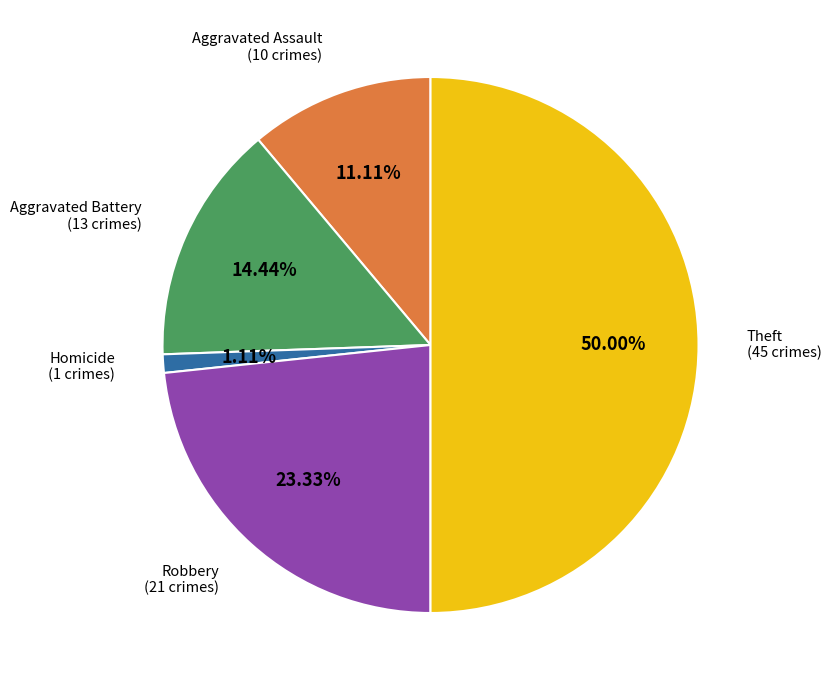

Is the sum of Homicide (1 crimes) and Aggravated Battery (13 crimes) greater than half?

No